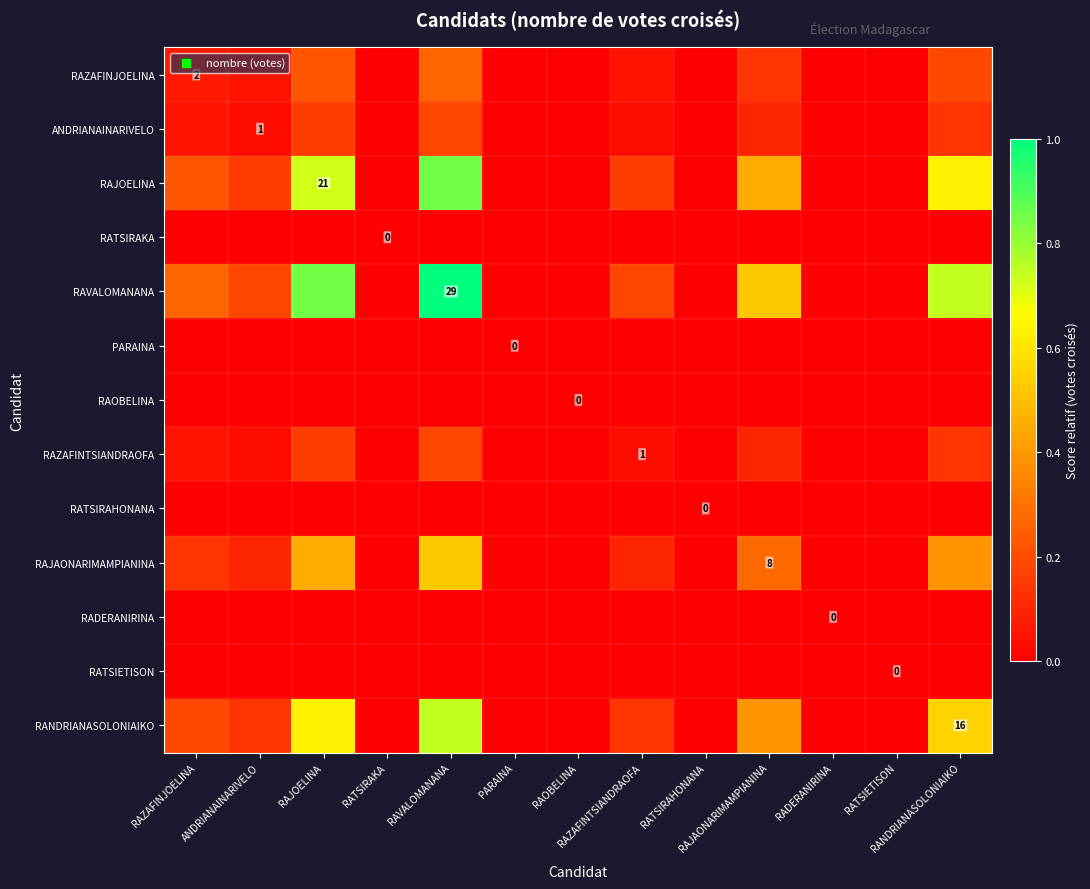

What is the sum of the RAZAFINJOELINA values at RAVALOMANANA and RAJAONARIMAMPIANINA?

0.4